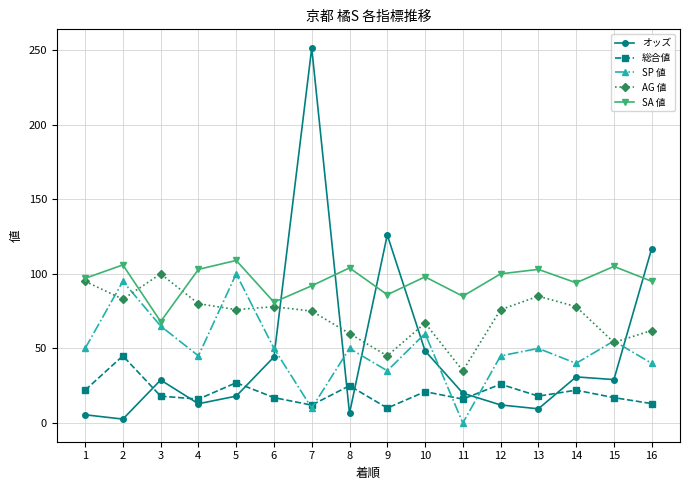

How many data points in オッズ are above 28?

8